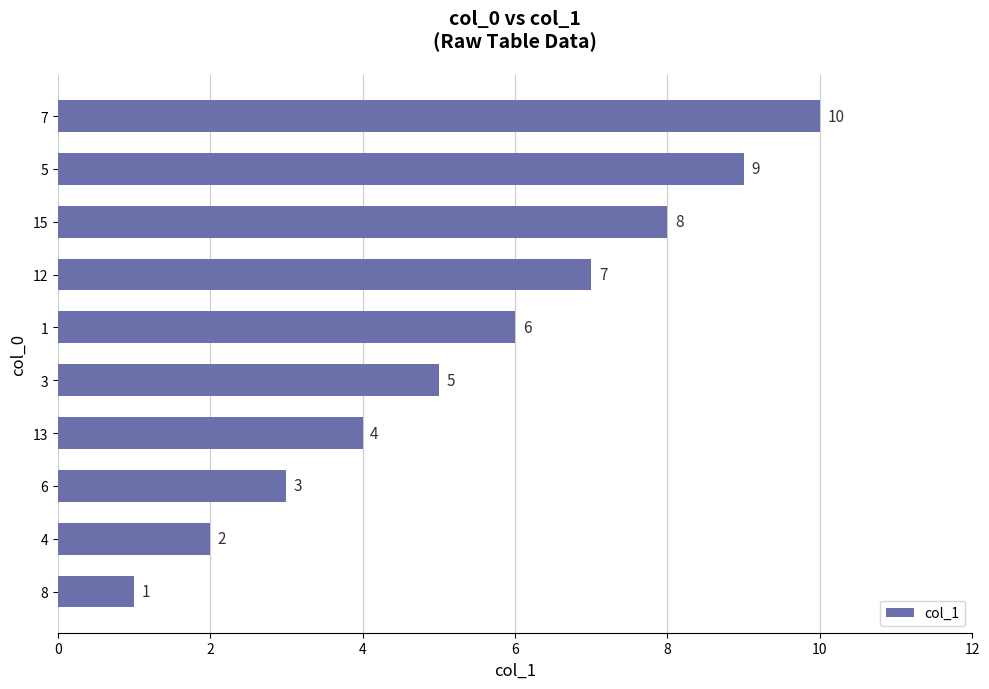

At which category does the chart reach its minimum across all series?

8